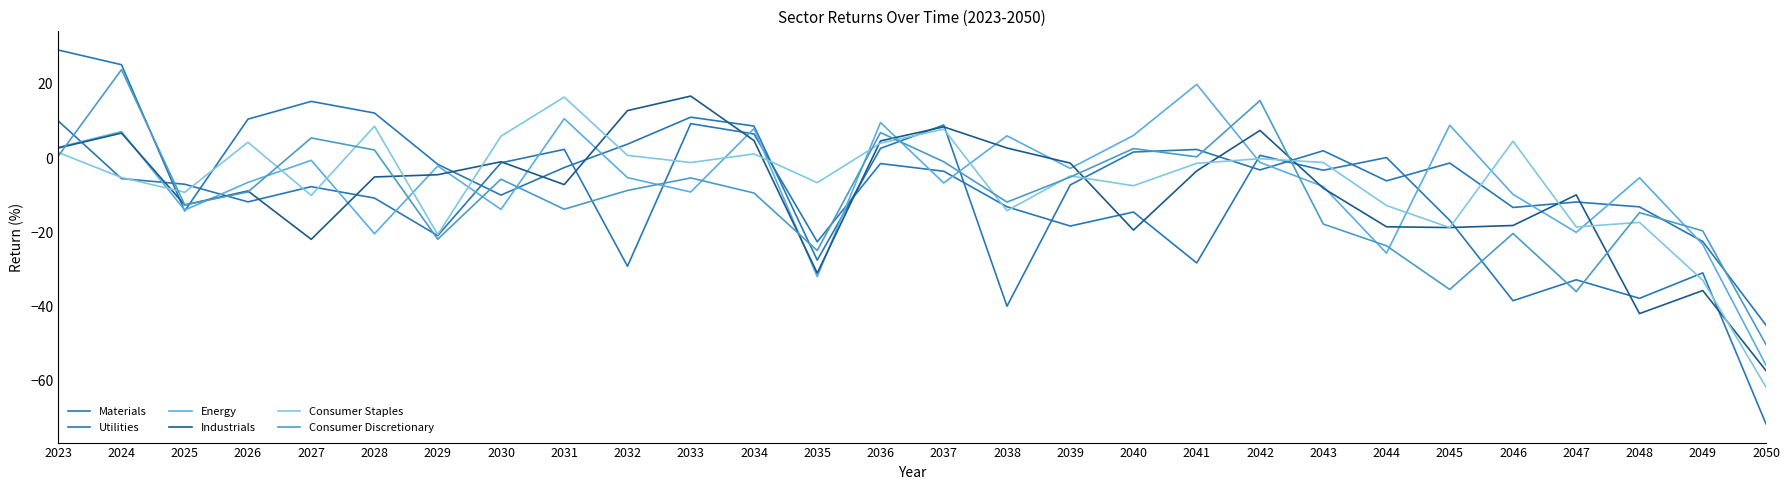

How many lines are shown in the chart?

6